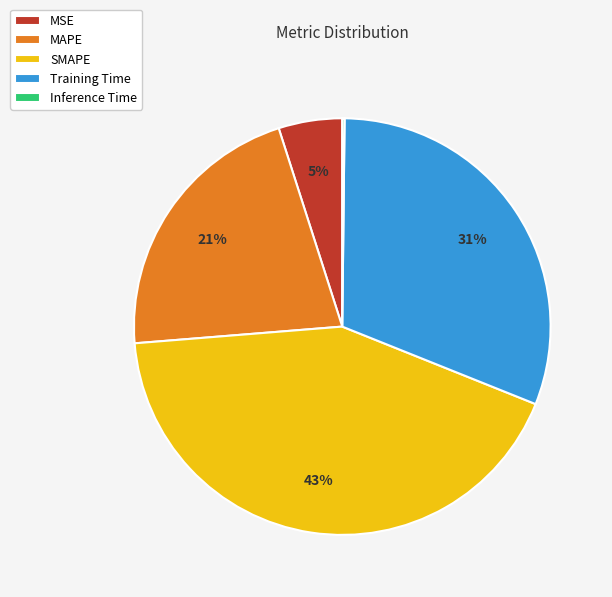

True or false: SMAPE accounts for 37% of the total.

False